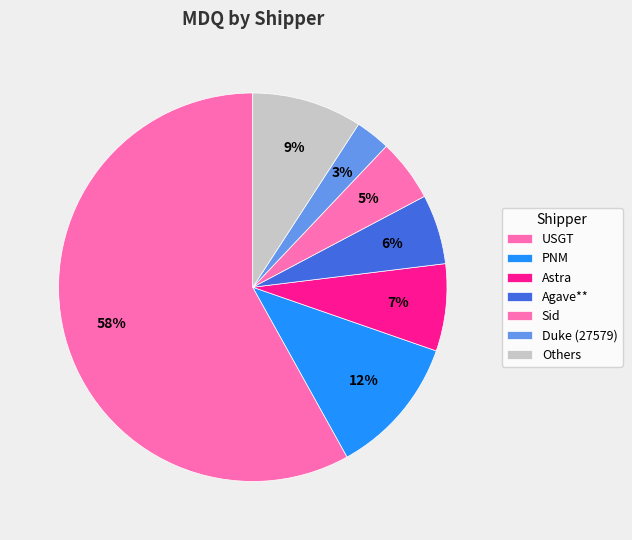

What percentage is the USGT slice, to the nearest percent?

58%